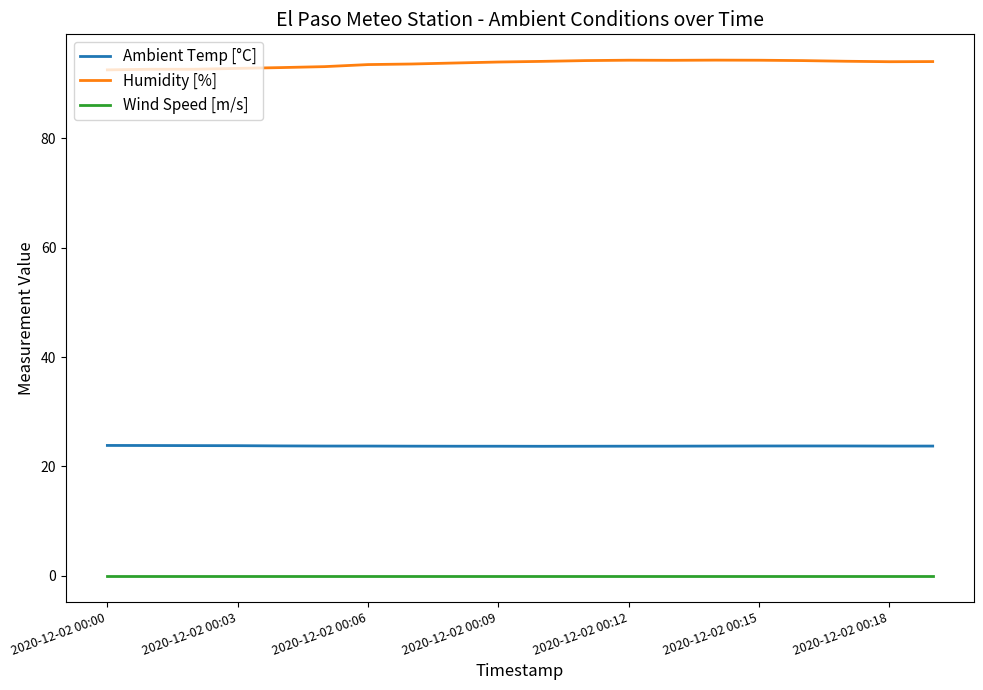

Rank the series by their maximum value, from highest to lowest.

Humidity [%], Ambient Temp [°C], Wind Speed [m/s]